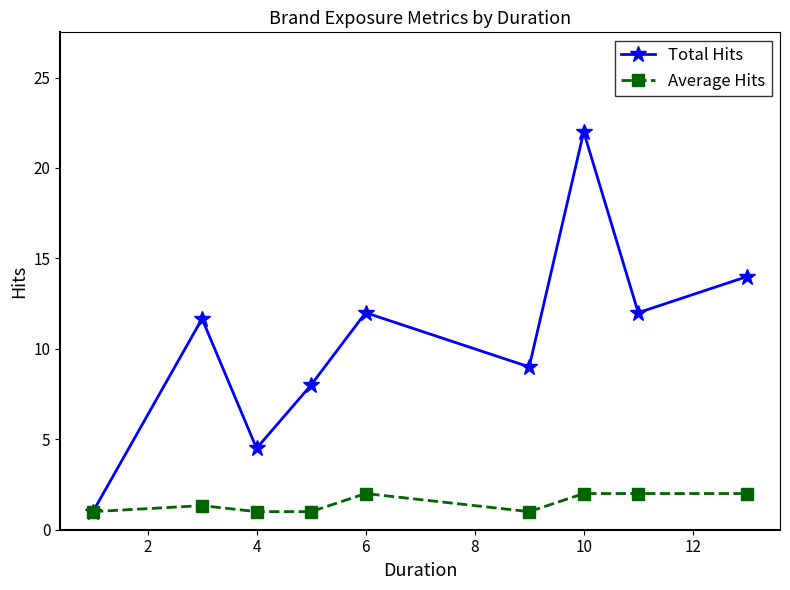

True or false: Total Hits has more than 0 interior local peaks.

True